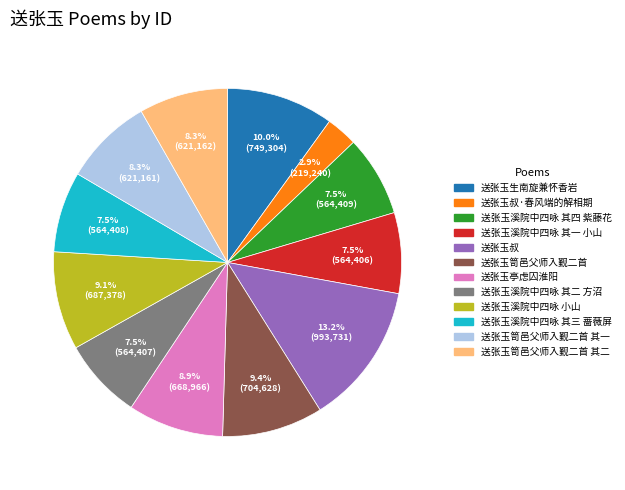

Is there a majority slice in this chart?

No